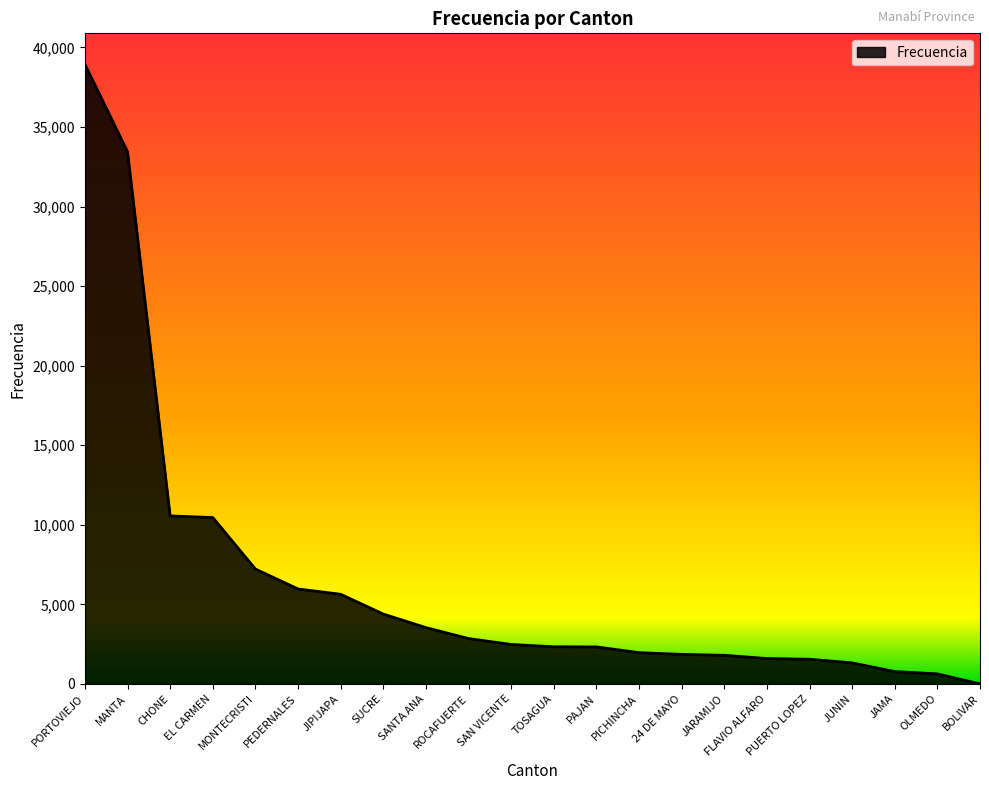

Between ROCAFUERTE and PICHINCHA, which is larger?

ROCAFUERTE